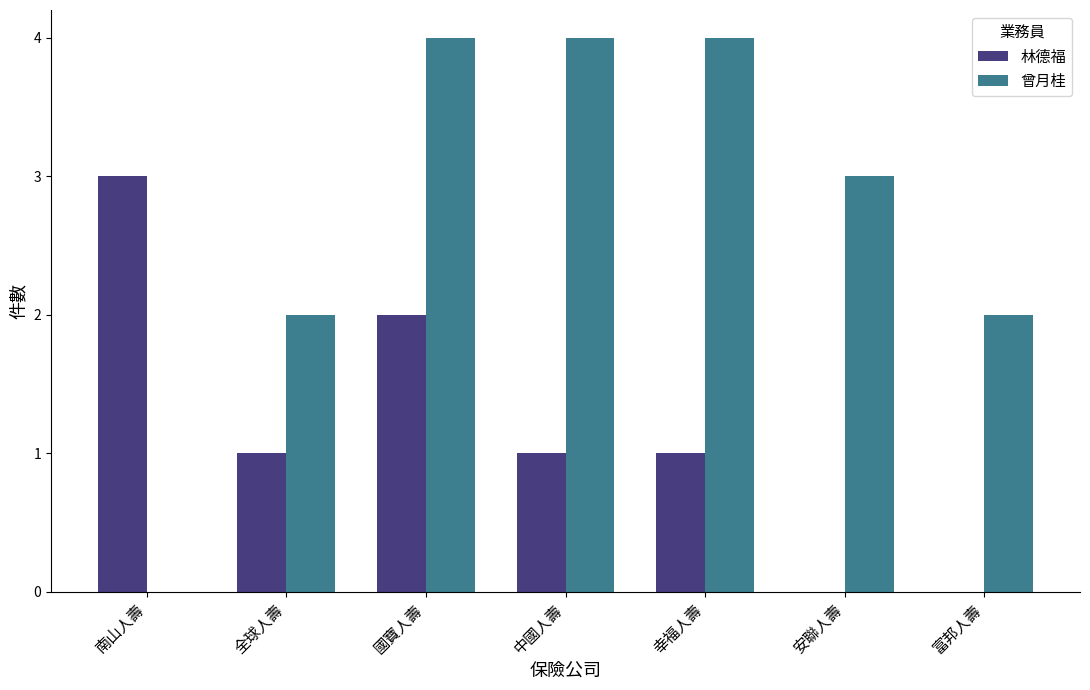

At which category is the sum across all series the highest?

國寶人壽